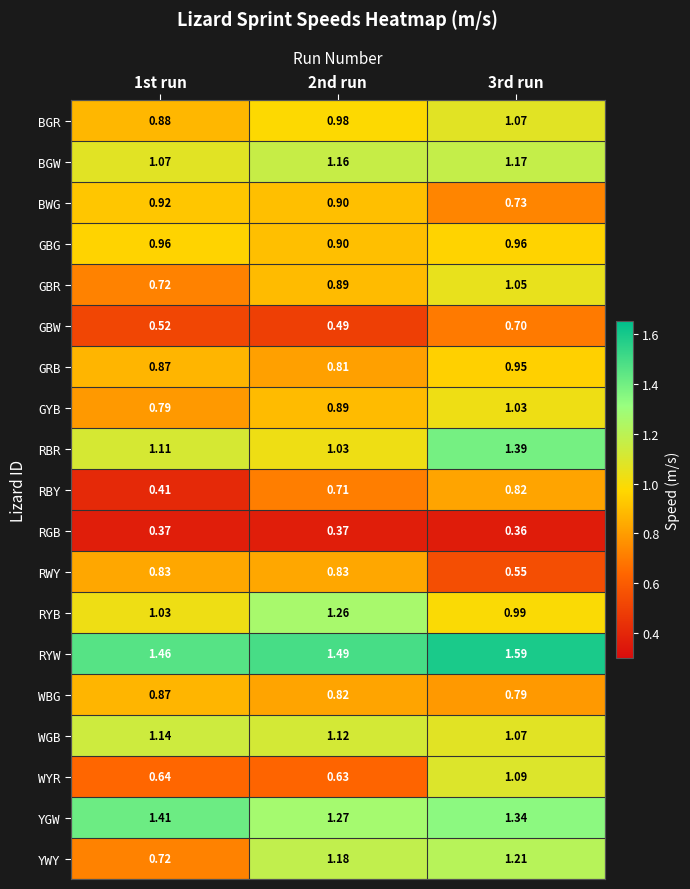

Between 1st run and 3rd run, which series saw the biggest shift?

YWY